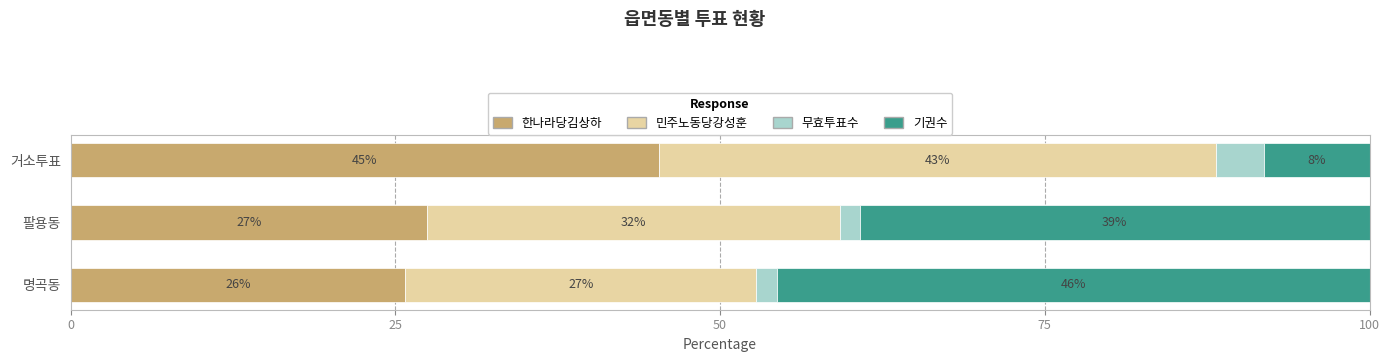

What are all the series names shown in the legend?

한나라당김상하, 민주노동당강성훈, 무효투표수, 기권수